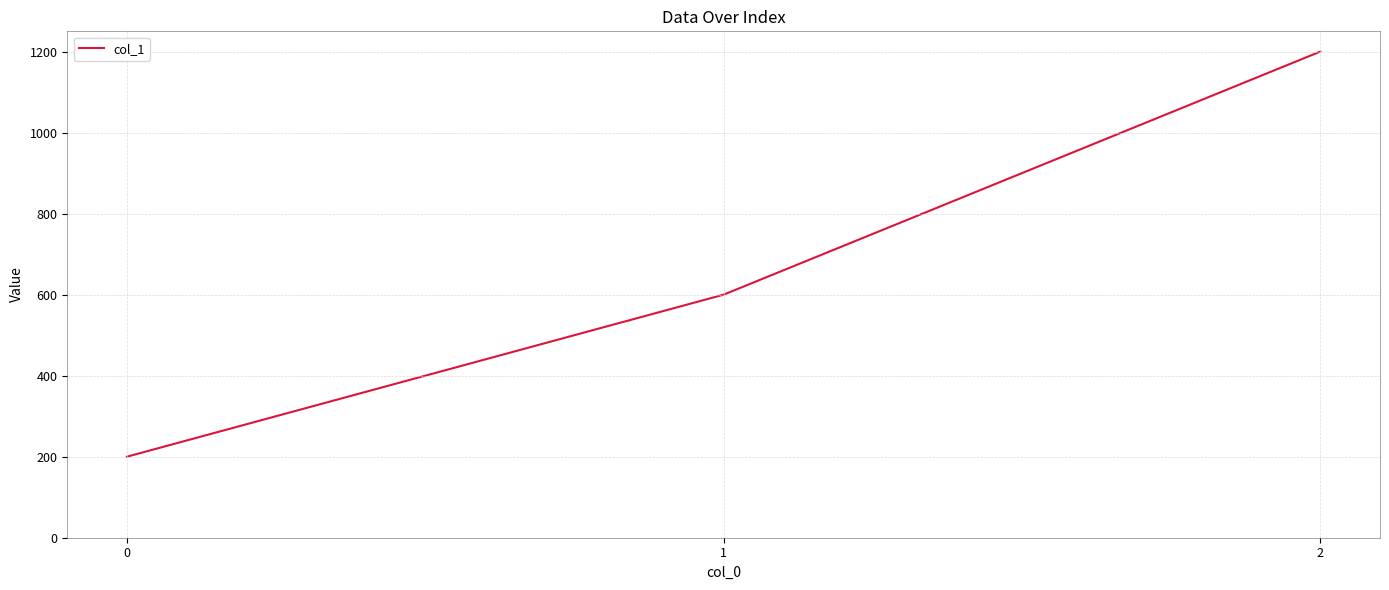

What is the difference between the second highest and minimum values?

400